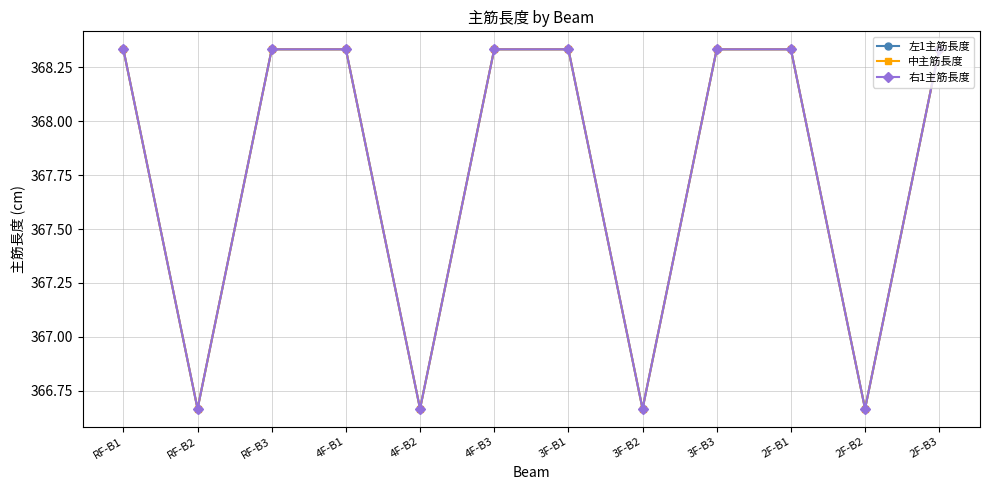

Reading left to right, extract all data points from this chart.

左1主筋長度: RF-B1=368.3	RF-B2=366.7	RF-B3=368.3	4F-B1=368.3	4F-B2=366.7	4F-B3=368.3	3F-B1=368.3	3F-B2=366.7	3F-B3=368.3	2F-B1=368.3	2F-B2=366.7	2F-B3=368.3
中主筋長度: RF-B1=368.3	RF-B2=366.7	RF-B3=368.3	4F-B1=368.3	4F-B2=366.7	4F-B3=368.3	3F-B1=368.3	3F-B2=366.7	3F-B3=368.3	2F-B1=368.3	2F-B2=366.7	2F-B3=368.3
右1主筋長度: RF-B1=368.3	RF-B2=366.7	RF-B3=368.3	4F-B1=368.3	4F-B2=366.7	4F-B3=368.3	3F-B1=368.3	3F-B2=366.7	3F-B3=368.3	2F-B1=368.3	2F-B2=366.7	2F-B3=368.3